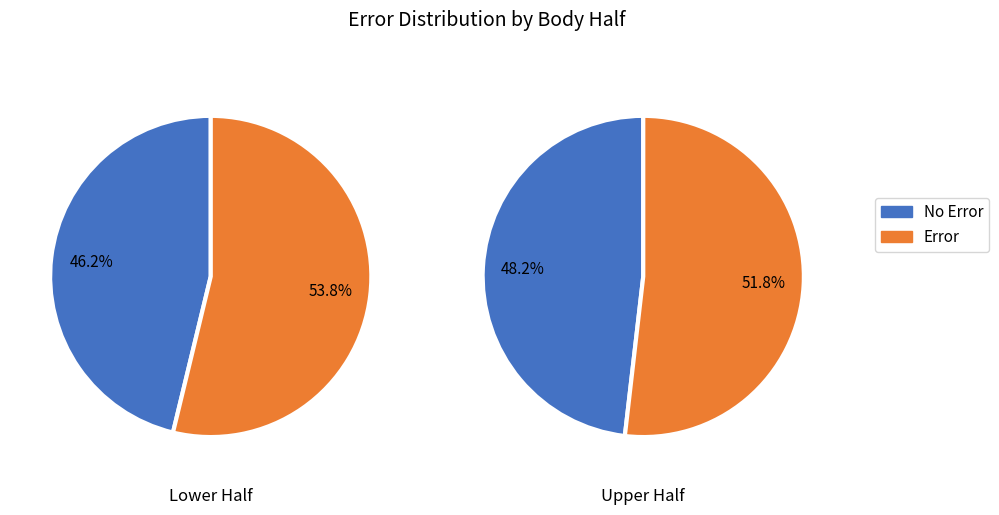

Between 0 and 1, which series saw the biggest shift?

No Error